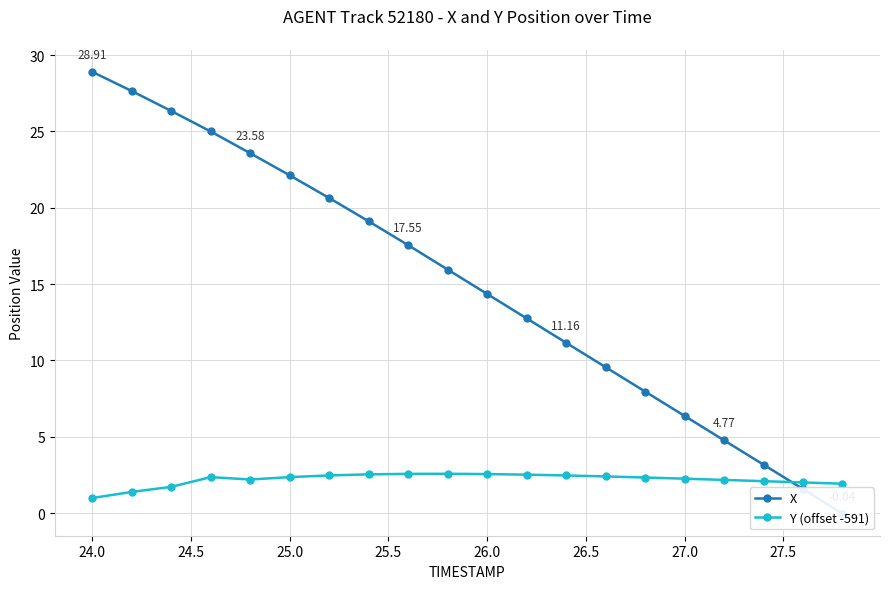

What is the value of the X point at the 16th from the left?

6.4